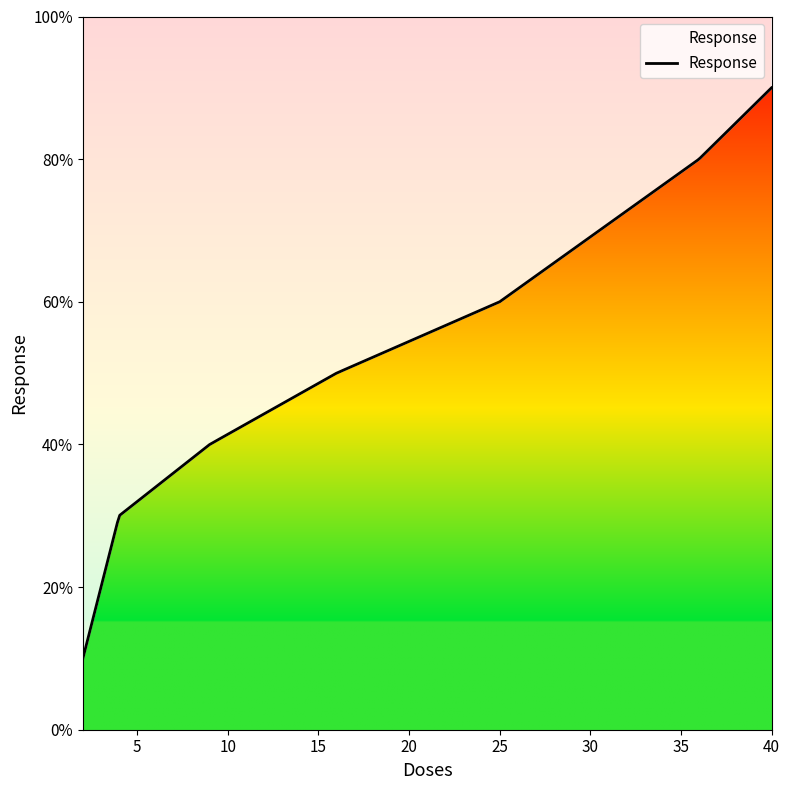

What is the minimum value shown in the chart?

0.1